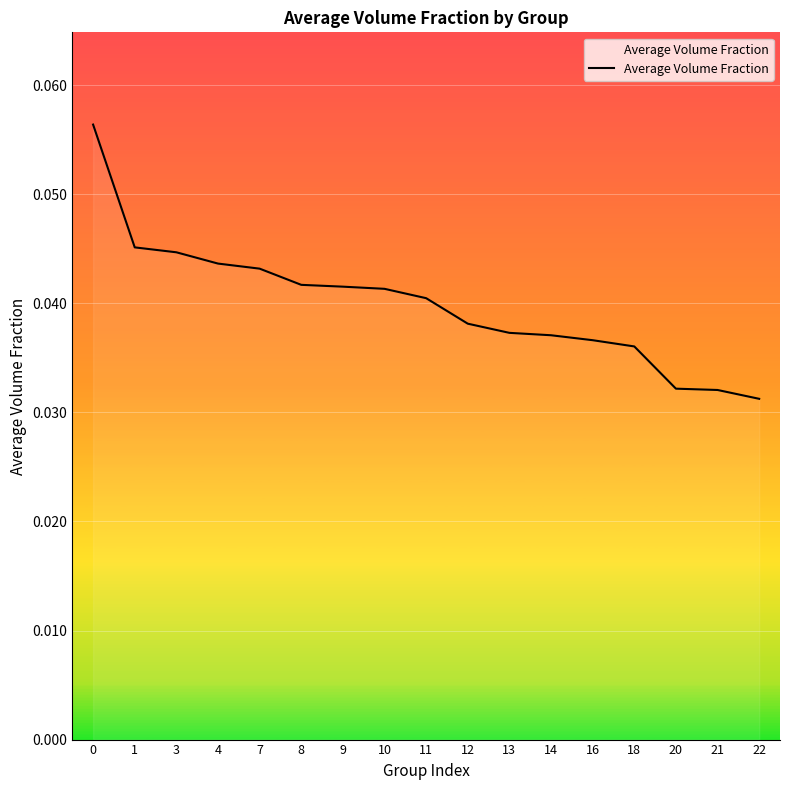

Between 7 and 3, which is larger?

3